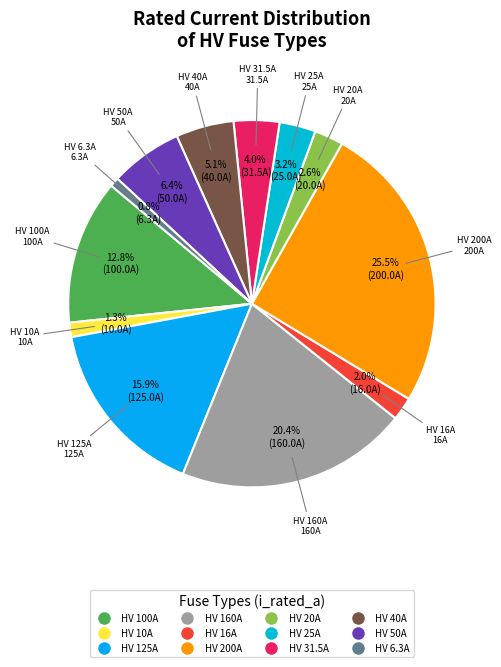

Does any single category account for the majority?

No